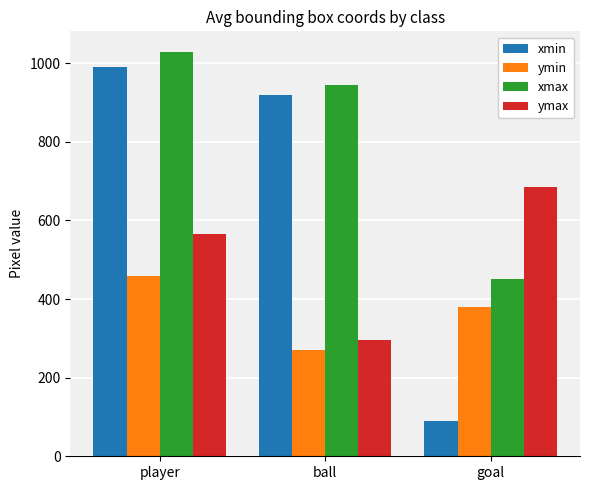

Rank the series by their average value, from highest to lowest.

xmax, xmin, ymax, ymin